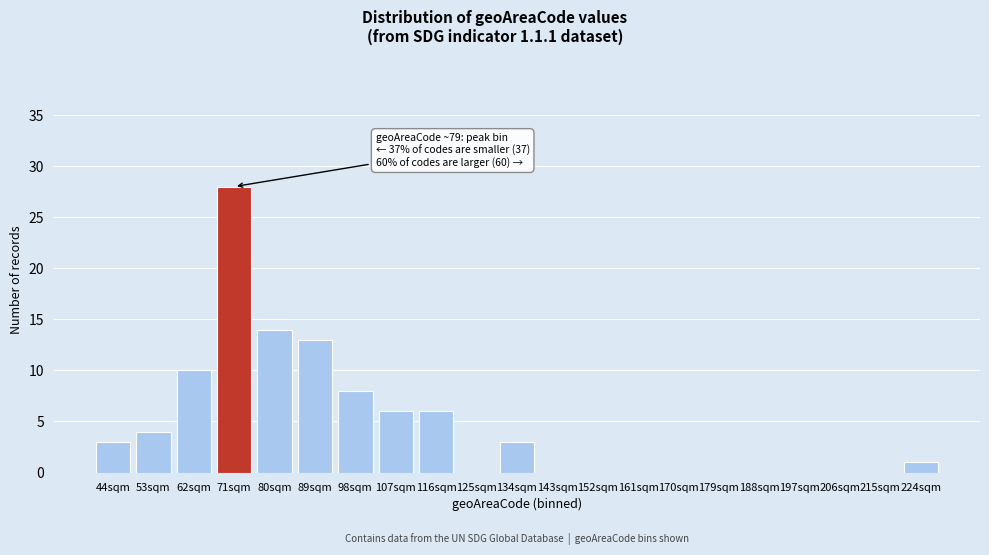

Reading left to right, what are all the values shown in this chart?

44sqm=3	53sqm=4	62sqm=10	71sqm=28	80sqm=14	89sqm=13	98sqm=8	107sqm=6	116sqm=6	125sqm=0	134sqm=3	143sqm=0	152sqm=0	161sqm=0	170sqm=0	179sqm=0	188sqm=0	197sqm=0	206sqm=0	215sqm=0	224sqm=1